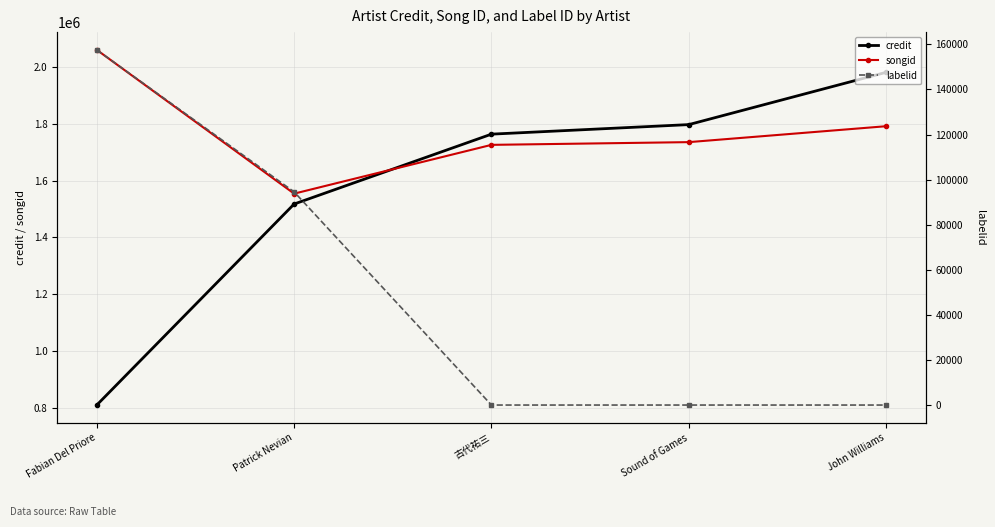

The songid series shows 1735985 at Sound of Games. True or false?

True